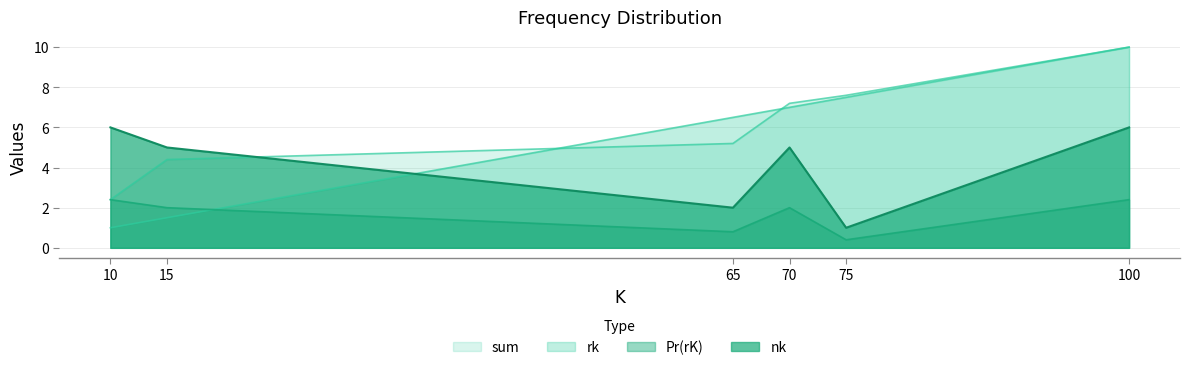

At which label does Pr(rK) first exceed 5?

10